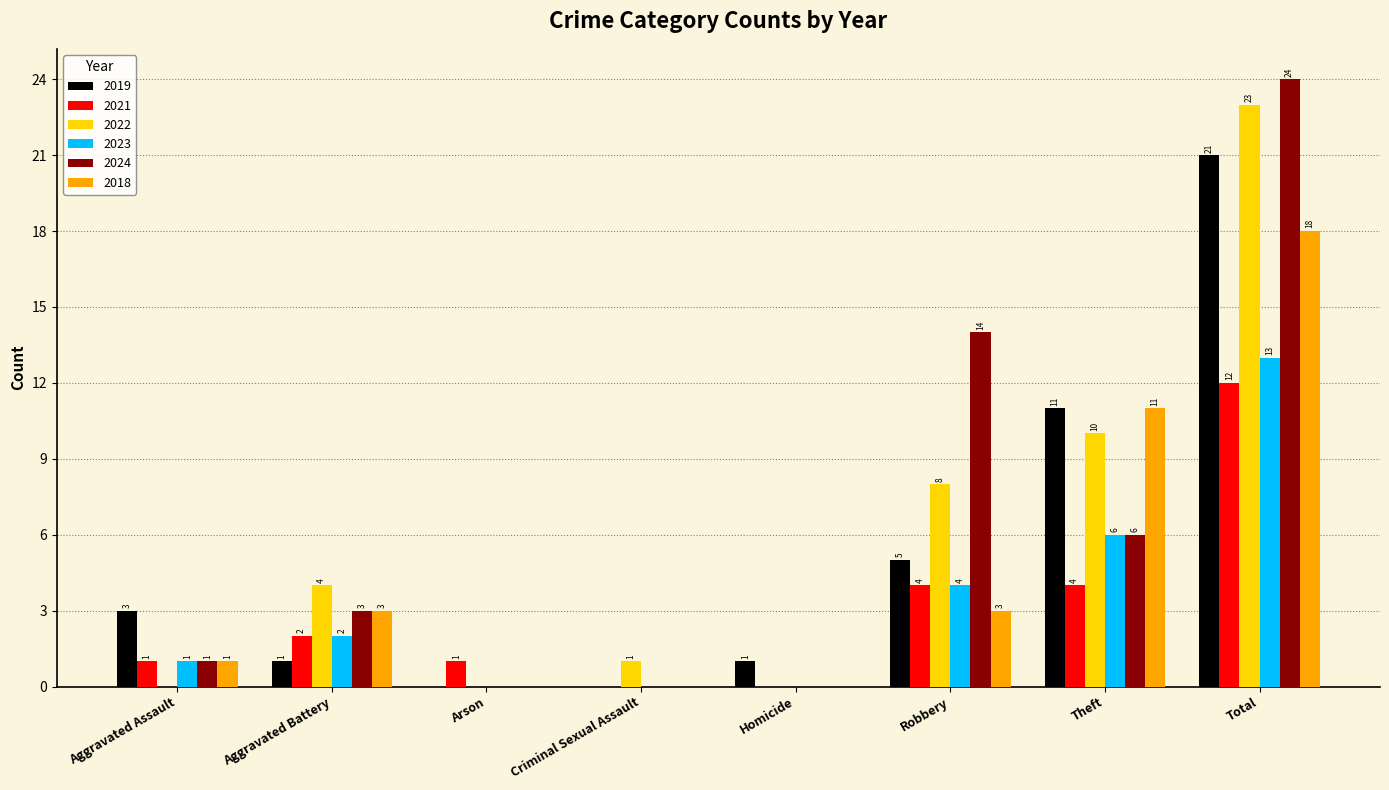

Are the bars grouped side by side (vs. stacked)?

Yes